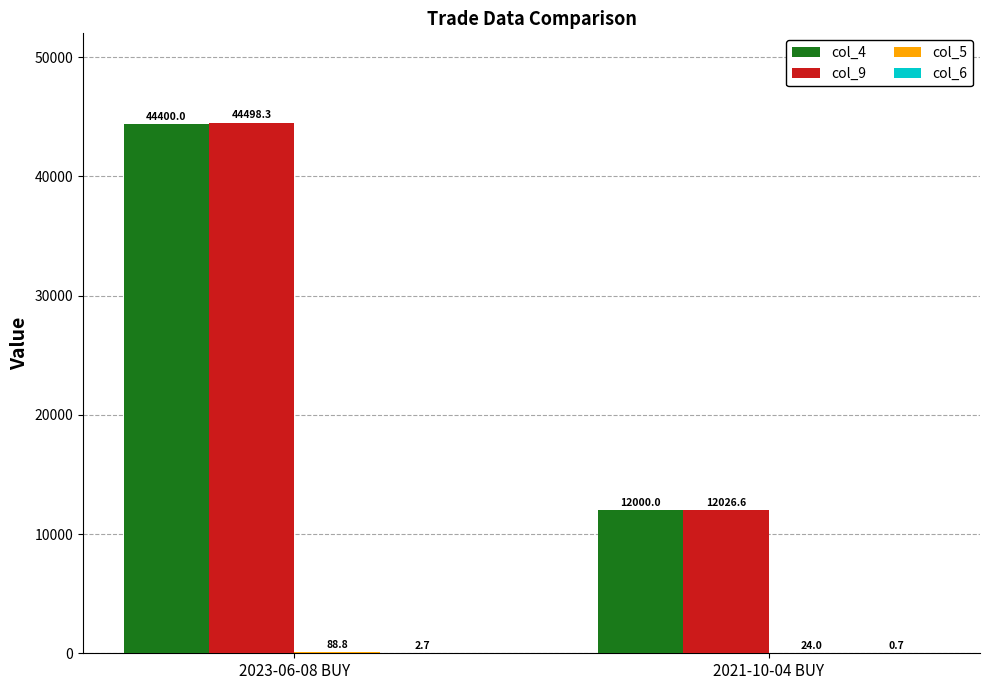

How many col_4 values are between 12000 and 44400?

2